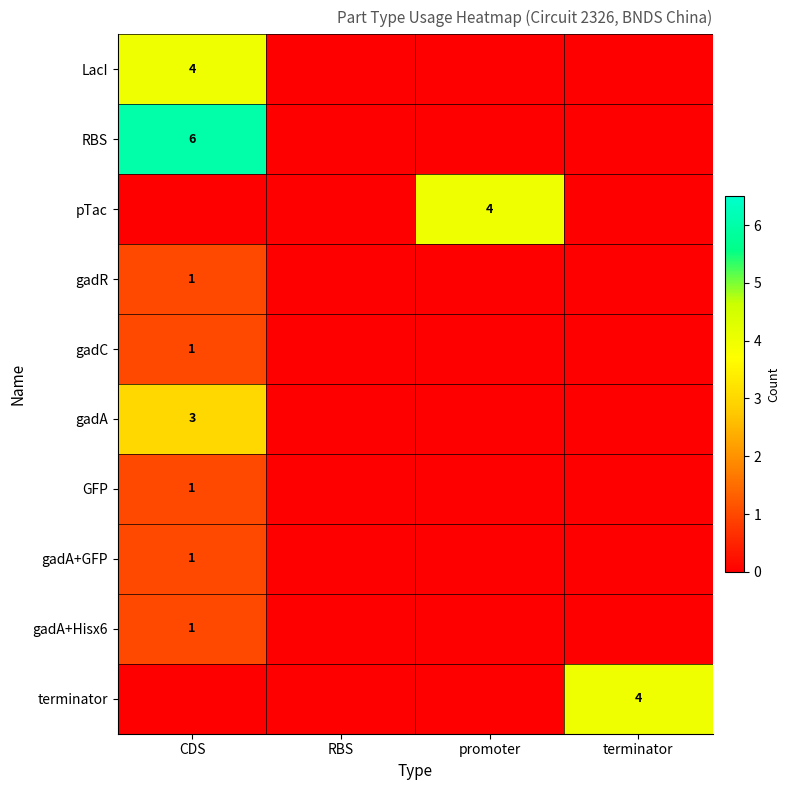

The value of LacI at CDS is 4. True or false?

True